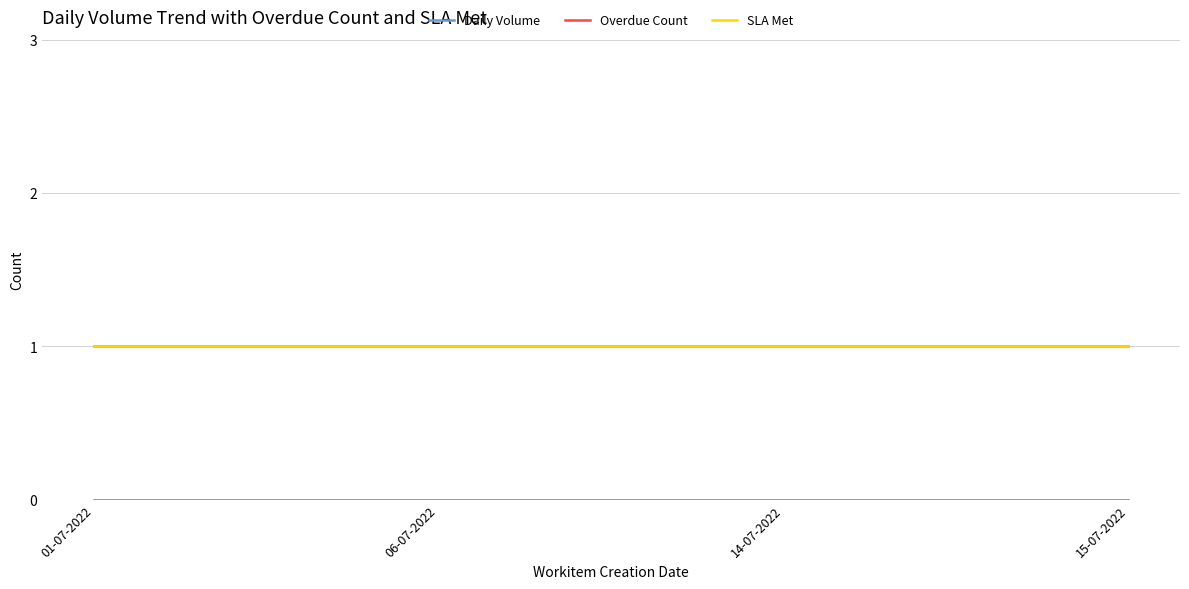

What is the sum of all SLA Met values?

4